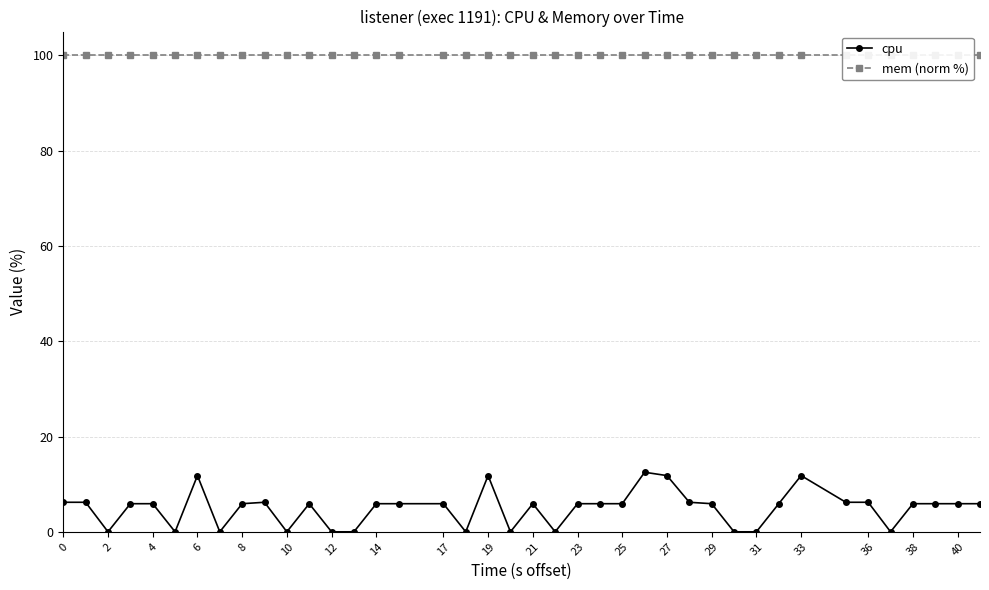

Which series has the largest range (max minus min)?

cpu